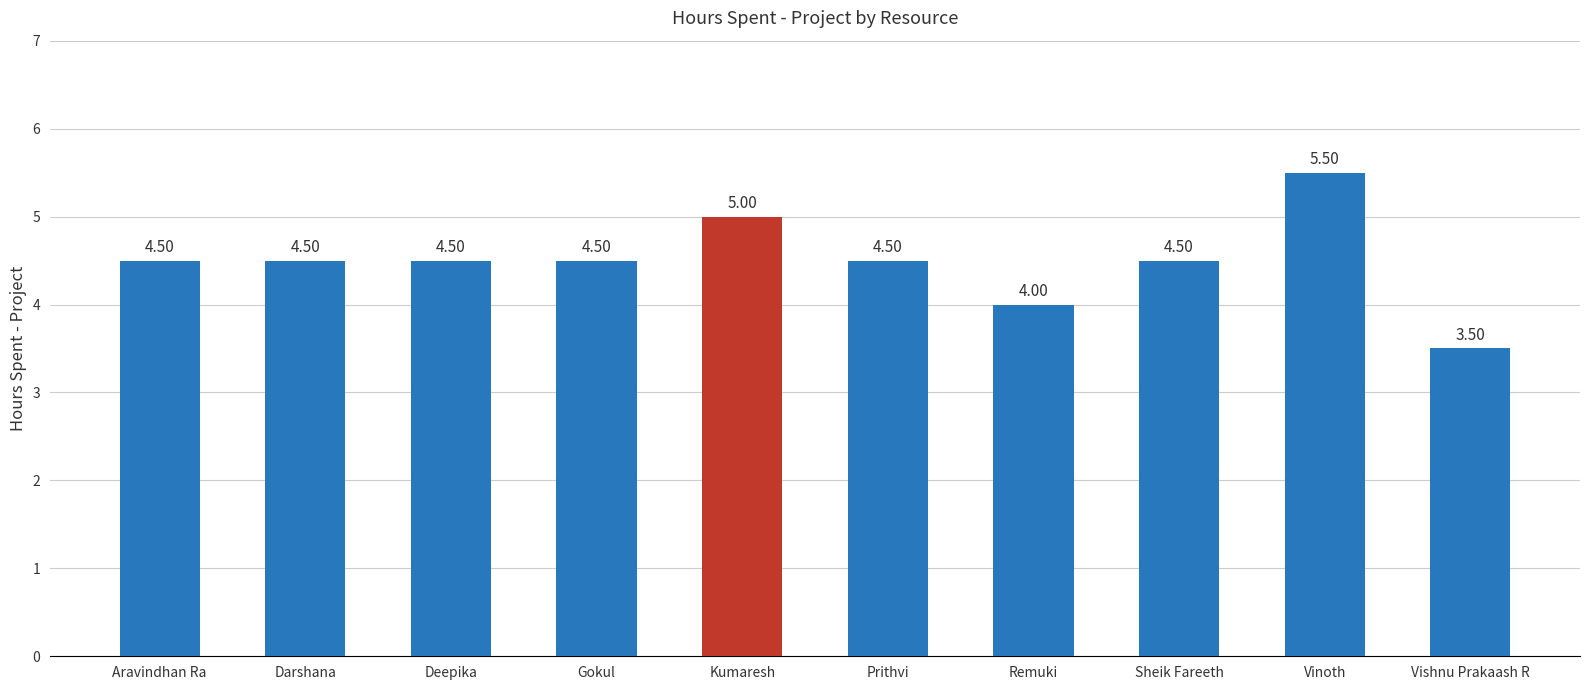

What is the maximum value shown in the chart?

5.5